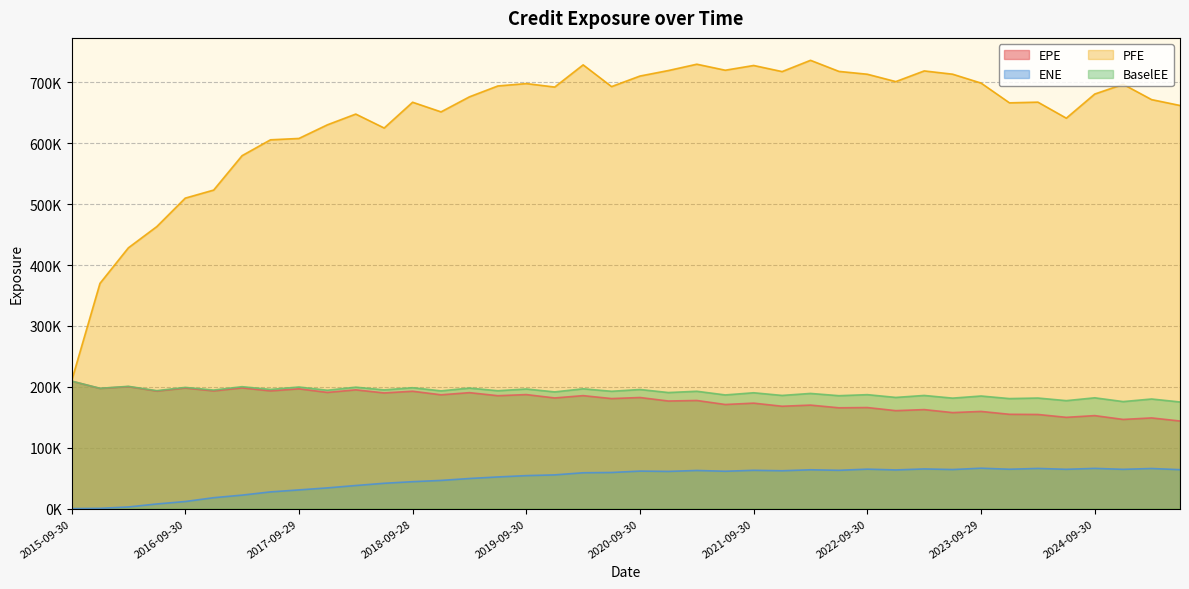

True or false: PFE and BaselEE intersect in this chart.

False